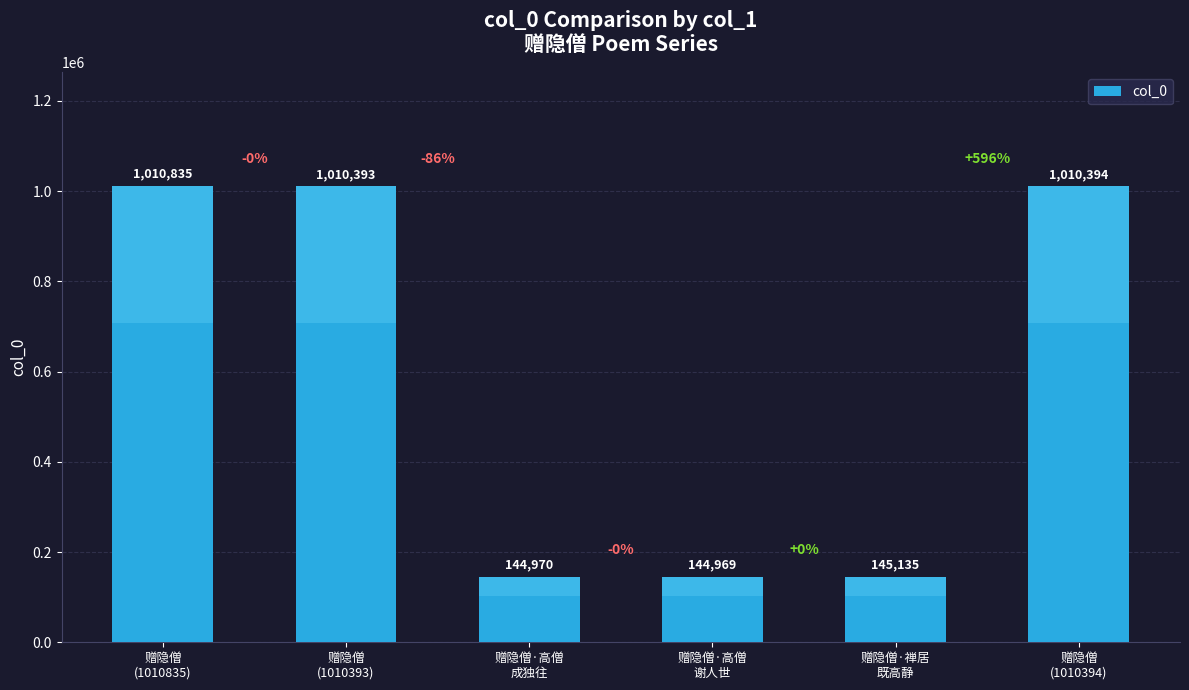

Reading left to right, extract all data points from this chart.

赠隐僧
(1010835)=1010835	赠隐僧
(1010393)=1010393	赠隐僧·高僧
成独往=144970	赠隐僧·高僧
谢人世=144969	赠隐僧·禅居
既高静=145135	赠隐僧
(1010394)=1010394